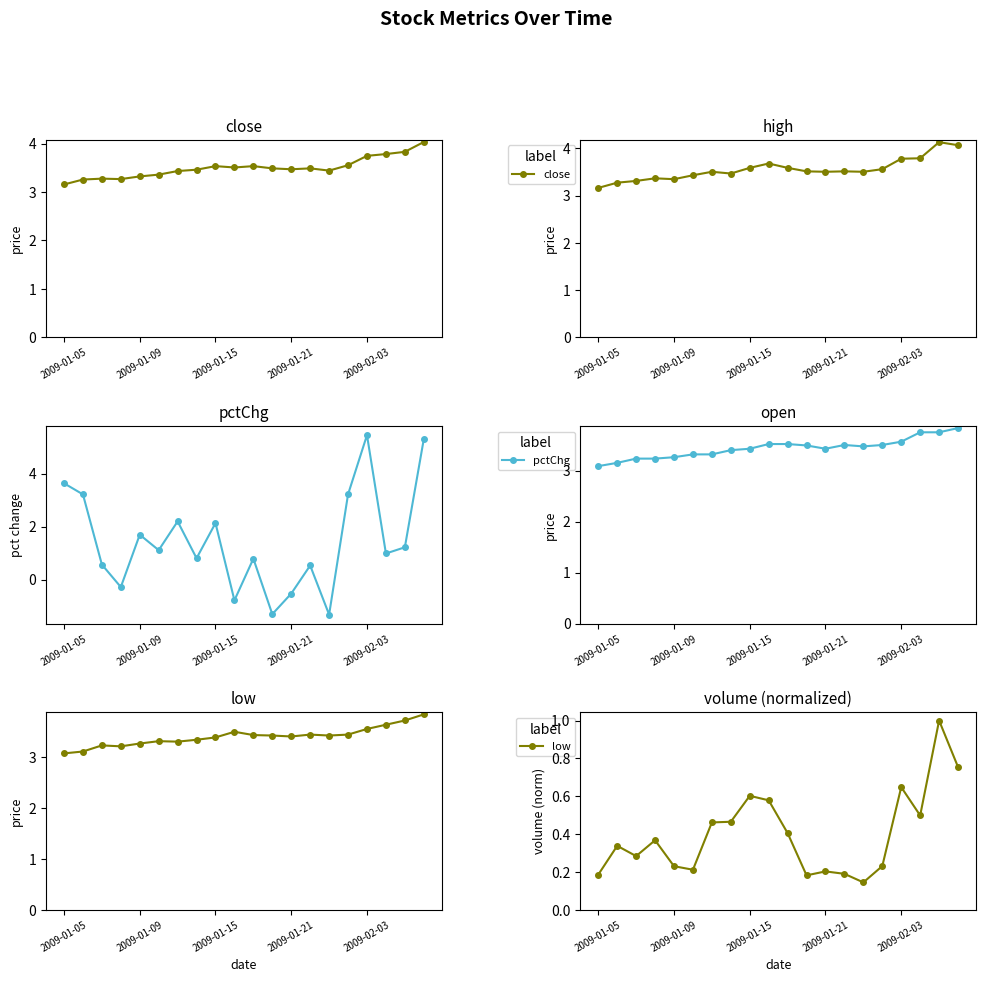

What is the value of the high point at the 20th from the left?

4.1